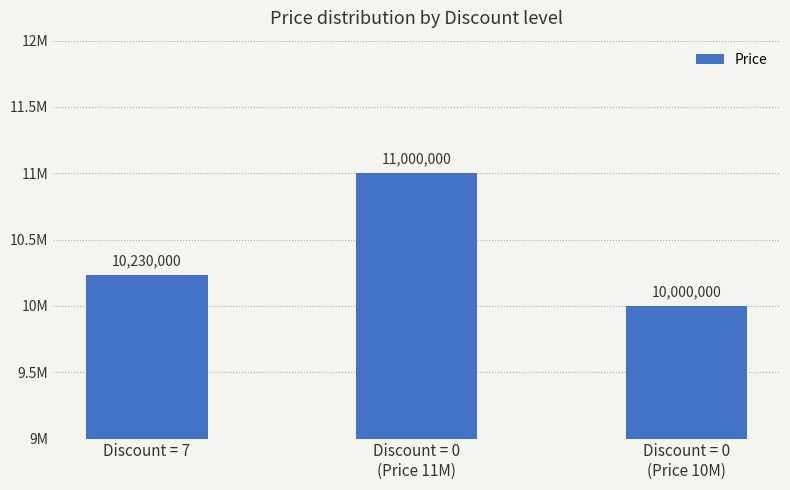

Are the bars horizontal?

No